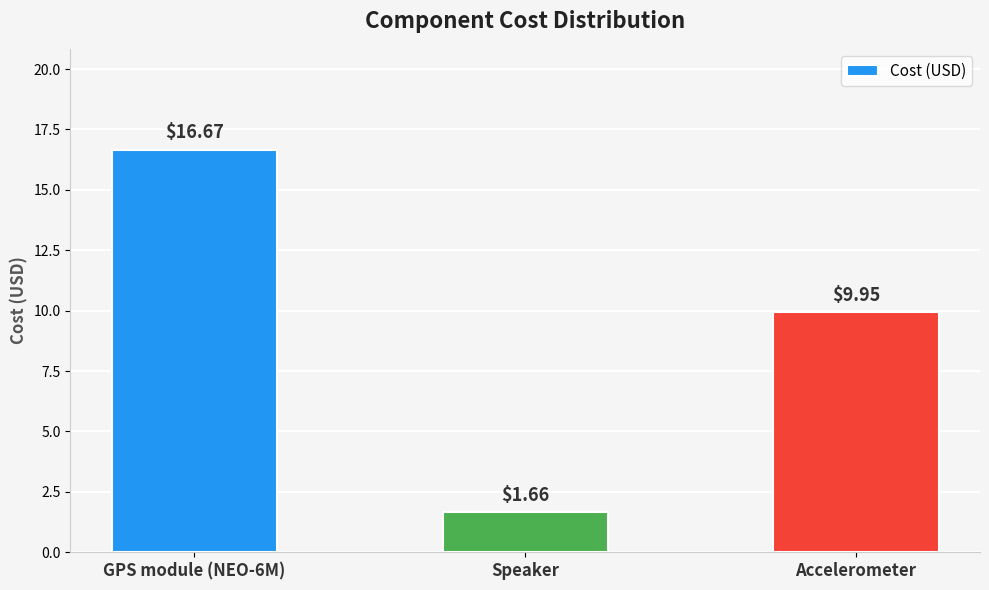

Between Speaker and Accelerometer, which is larger?

Accelerometer